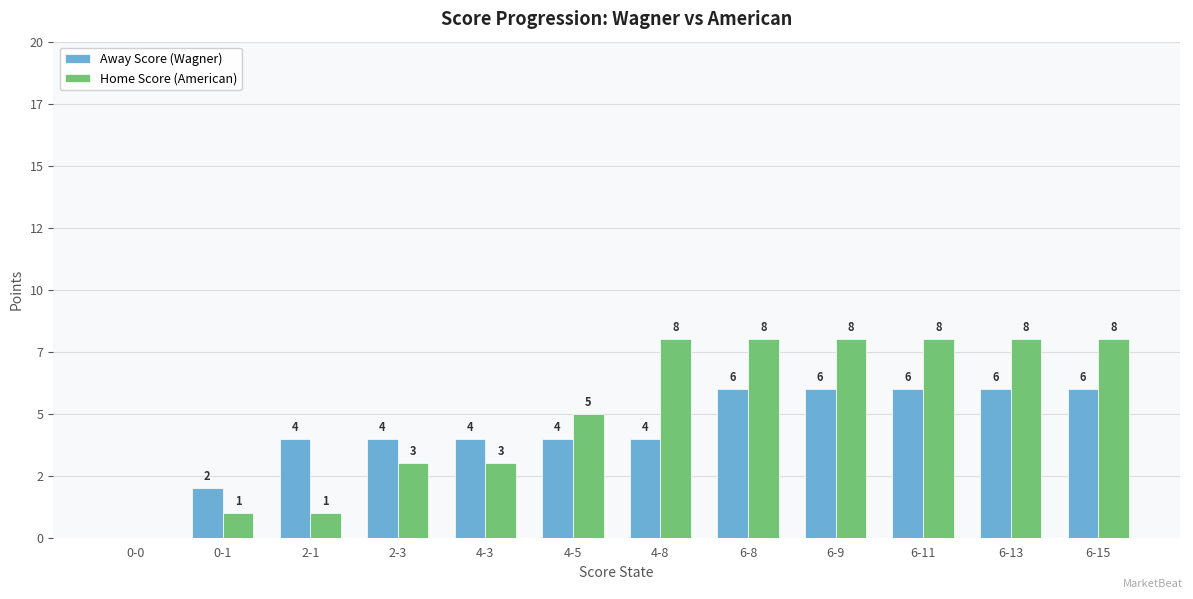

What is the label of the 4th bar from the left?

2-3